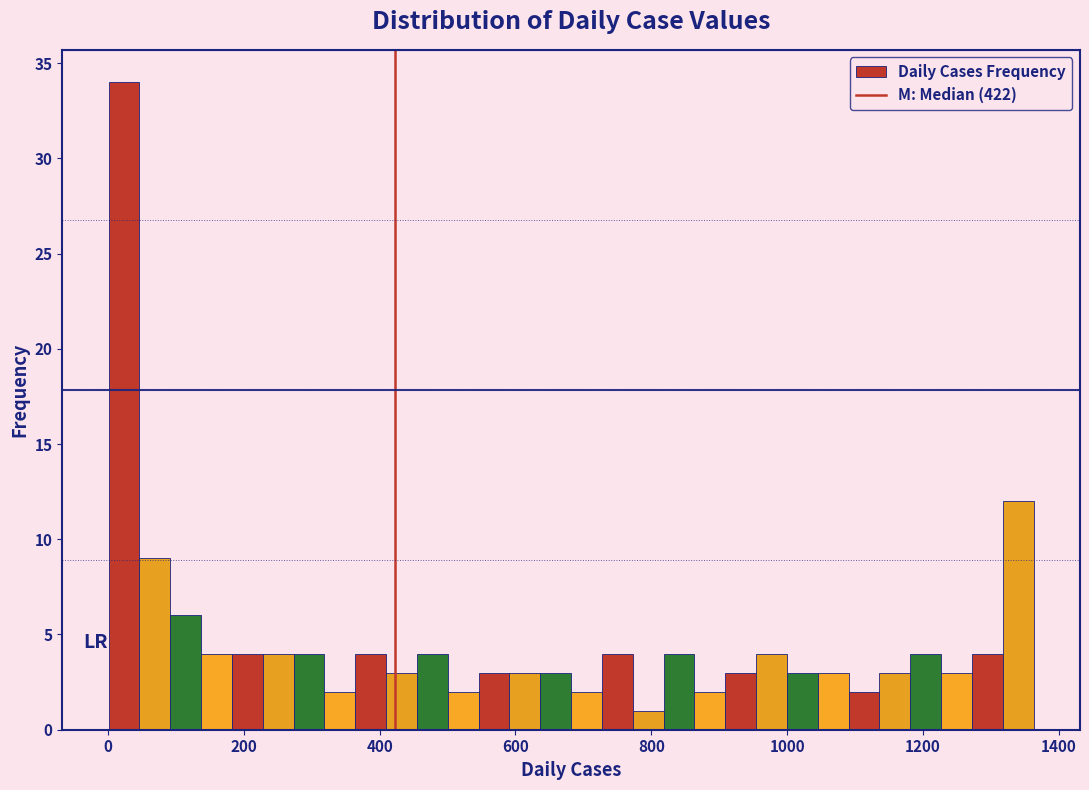

Read against the x-axis, roughly where is the centre of the tallest bar?

20